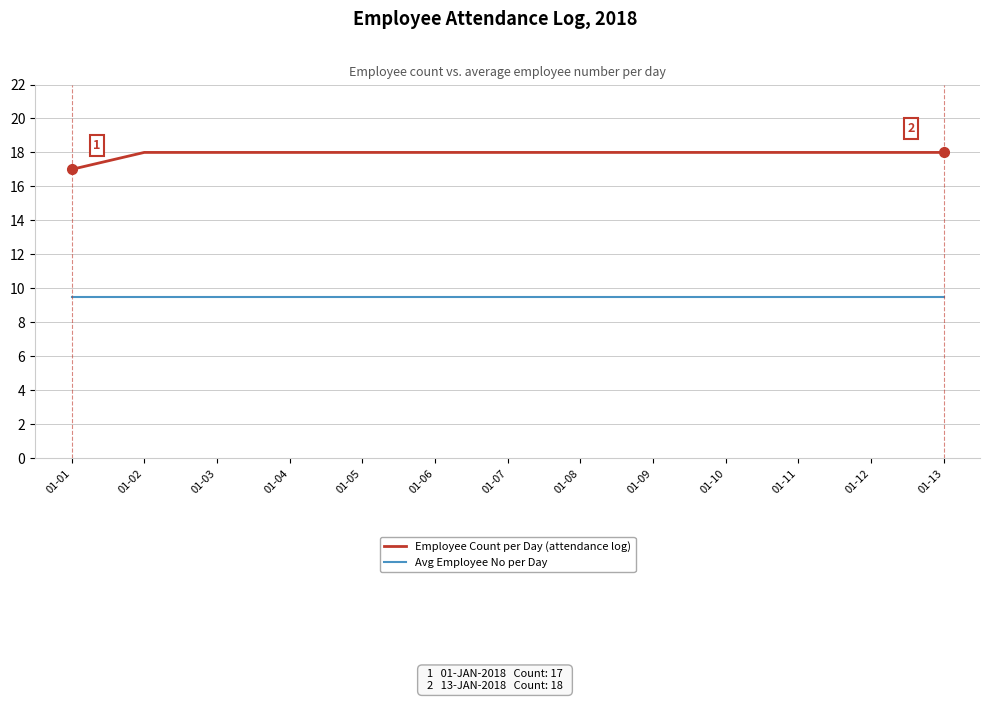

True or false: Employee Count per Day (attendance log) has a value of 18.0 at 01-10.

True